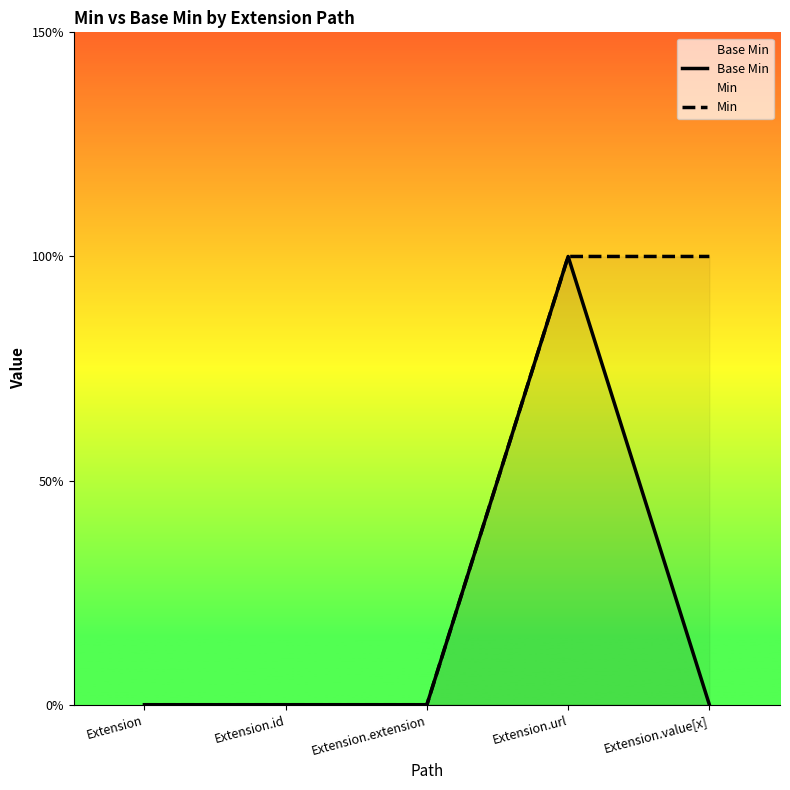

Rank the series at Extension.value[x] from highest to lowest value.

Min, Base Min